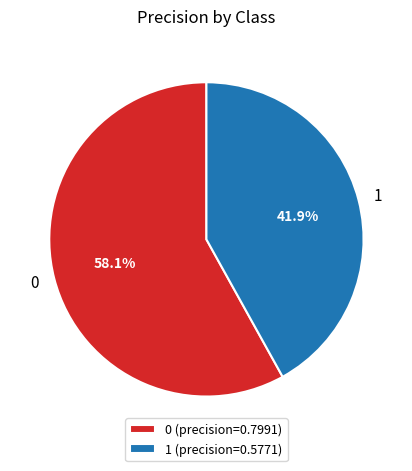

How many slices are in this pie chart?

2